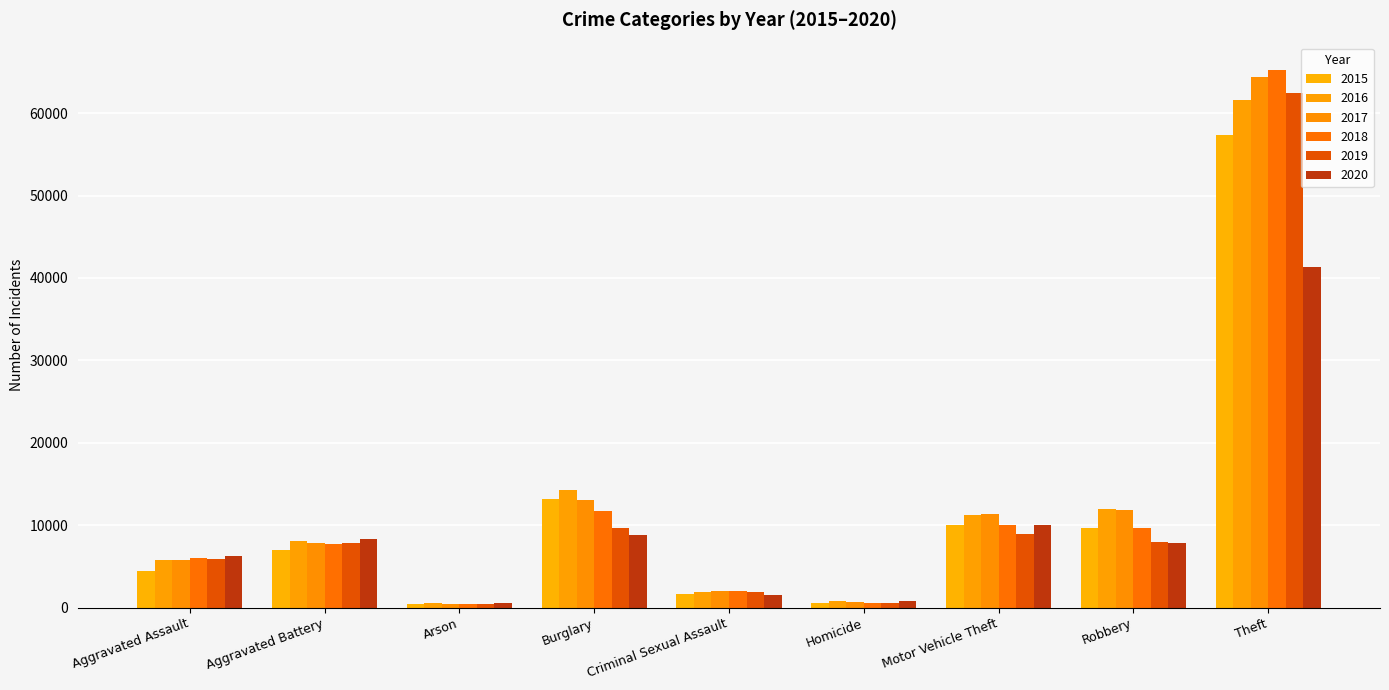

What is the maximum value shown in the chart?

65290